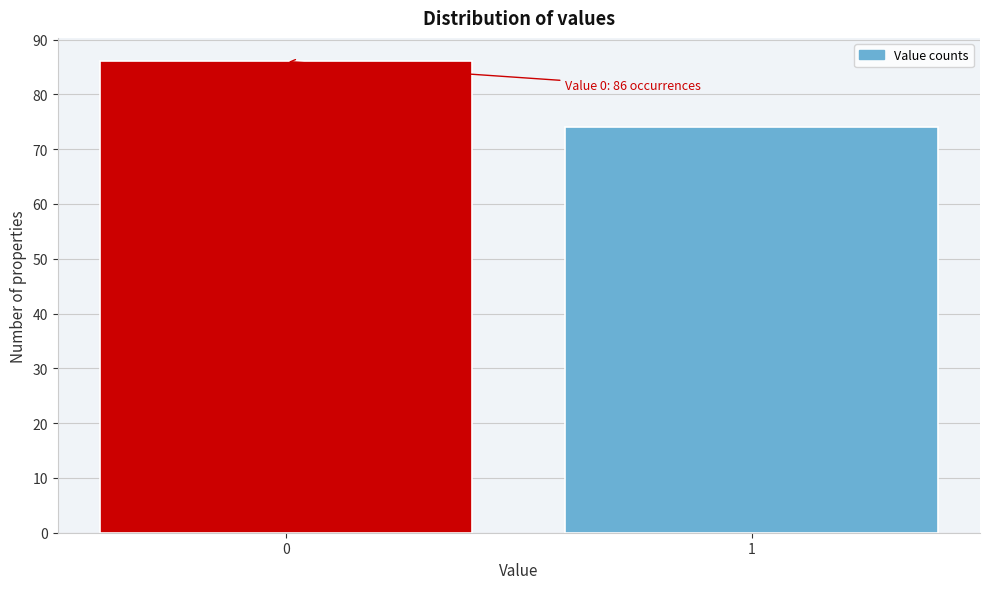

Reading right to left, extract all data points from this chart.

74	86